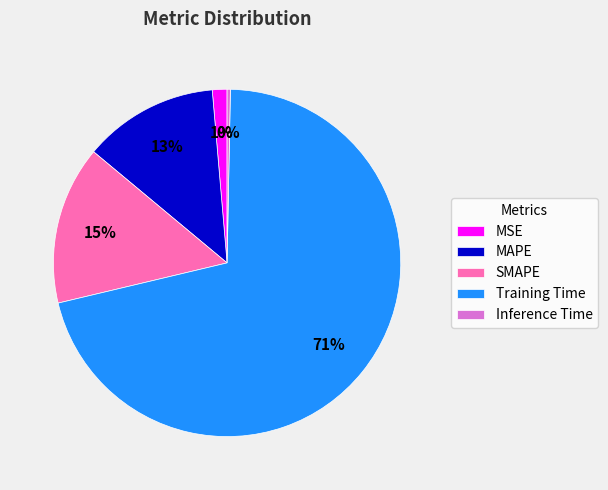

How many slices are in this pie chart?

5